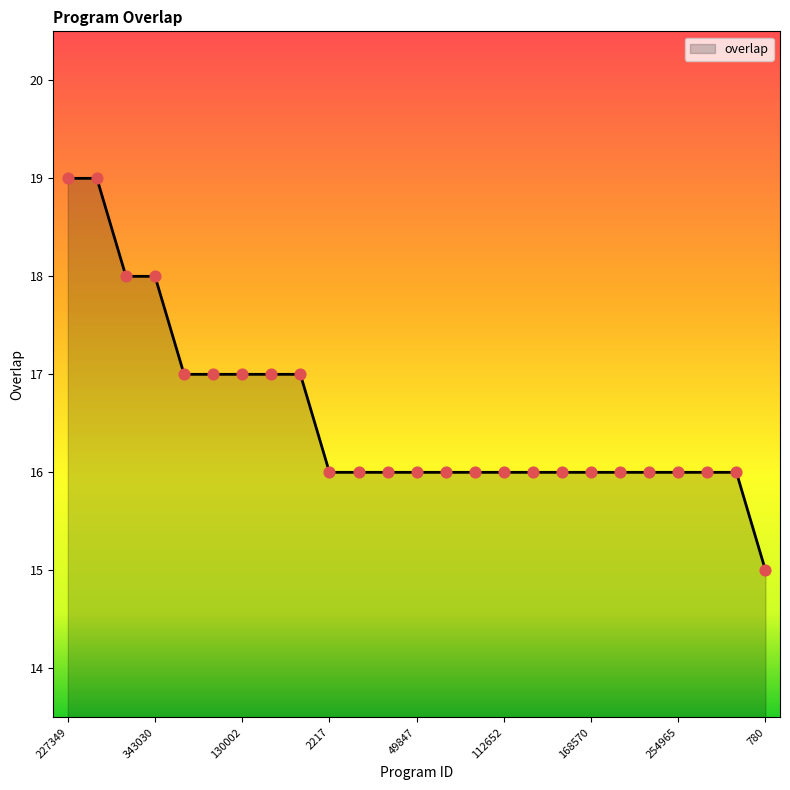

What is the minimum value shown in the chart?

15